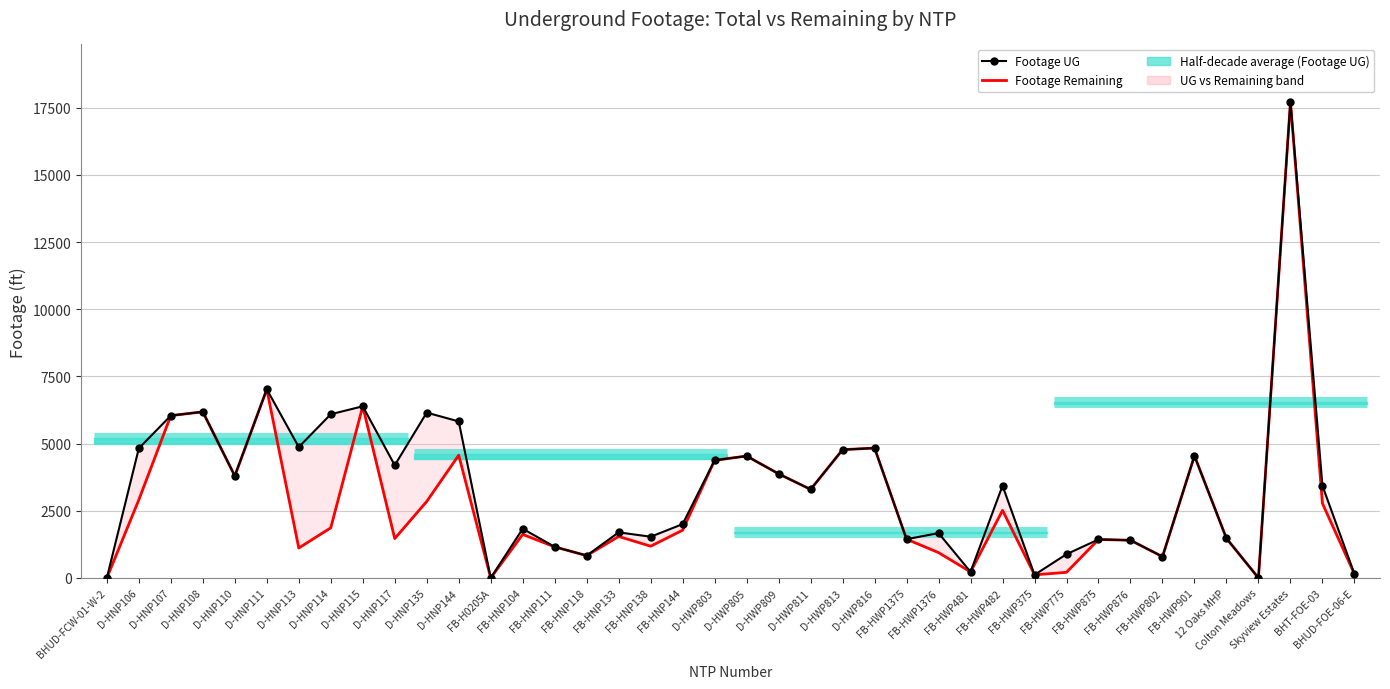

How many distinct data groups are displayed?

2